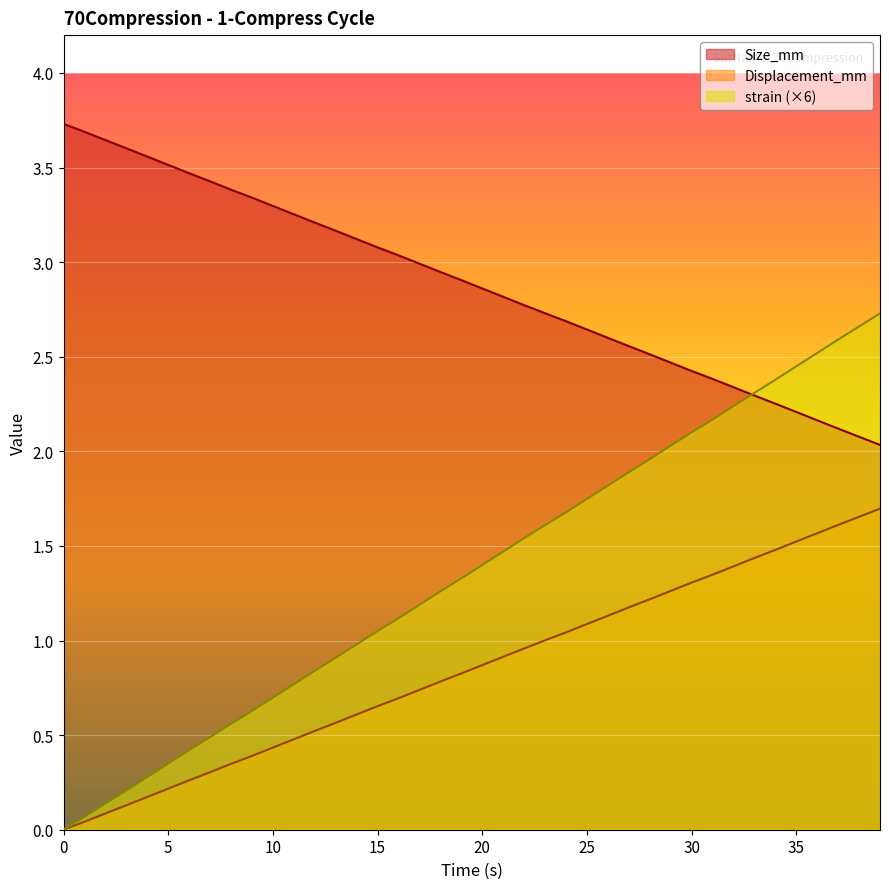

True or false: strain has more than 0 interior local peaks.

False